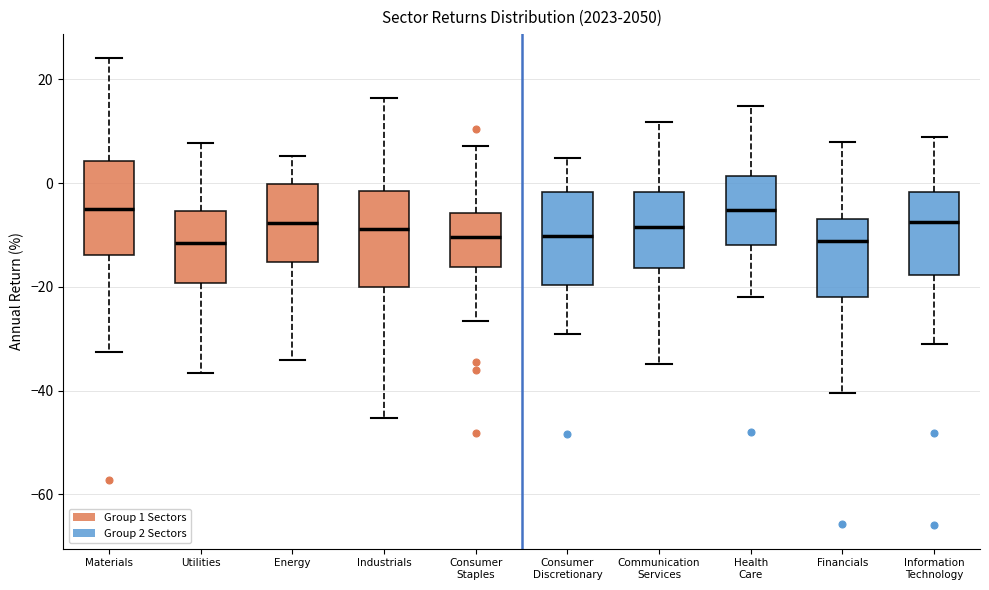

Reading left to right, read every box against the y-axis: the position of its median line, the range the box covers, and the ends of its whiskers. The values are not printed on the chart, so give them approximately, as read against the axis.

Materials: median -6, box -14 to 4, whiskers -32 to 24
Utilities: median -12, box -20 to -6, whiskers -36 to 8
Energy: median -8, box -16 to 0, whiskers -34 to 6
Industrials: median -8, box -20 to -2, whiskers -46 to 16
Consumer Staples: median -10, box -16 to -6, whiskers -26 to 8
Consumer Discretionary: median -10, box -20 to -2, whiskers -30 to 4
Communication Services: median -8, box -16 to -2, whiskers -34 to 12
Health Care: median -6, box -12 to 2, whiskers -22 to 14
Financials: median -12, box -22 to -6, whiskers -40 to 8
Information Technology: median -8, box -18 to -2, whiskers -30 to 8